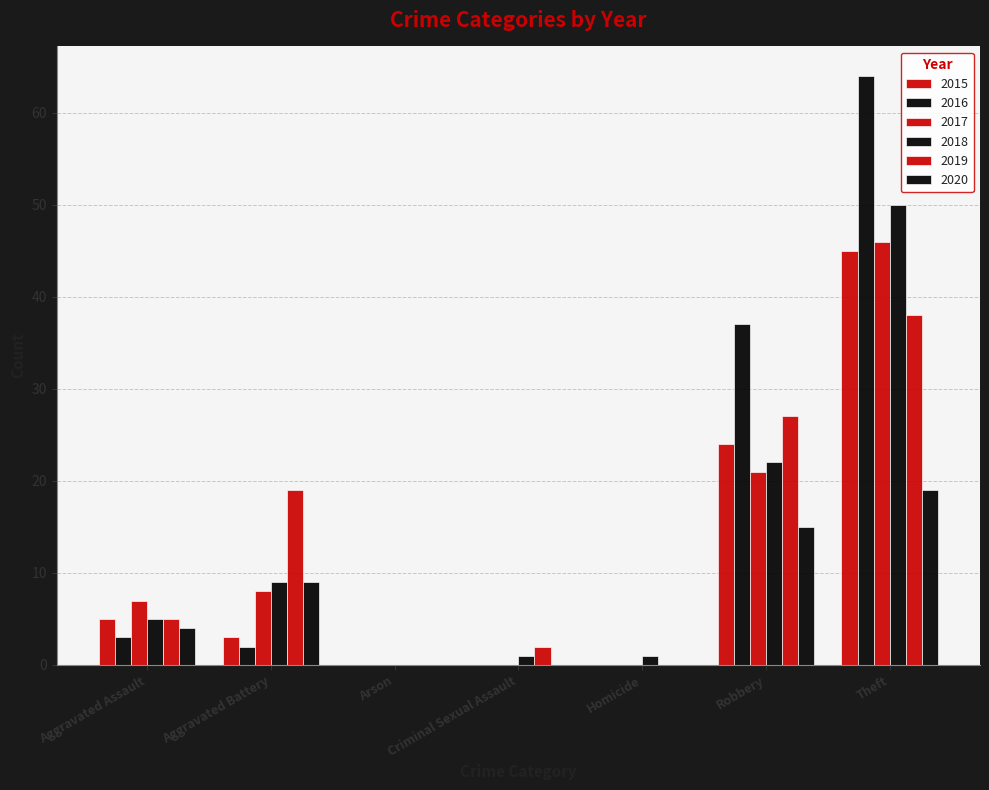

Count the number of data series in this chart.

6